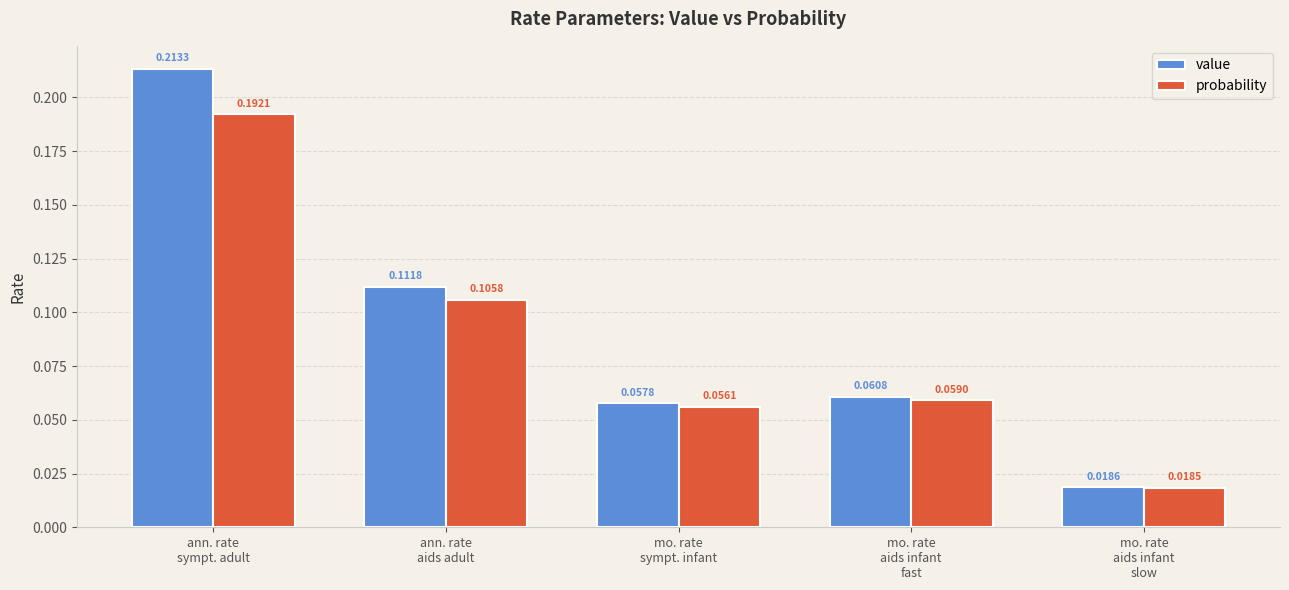

What is the sum of all value values?

0.5